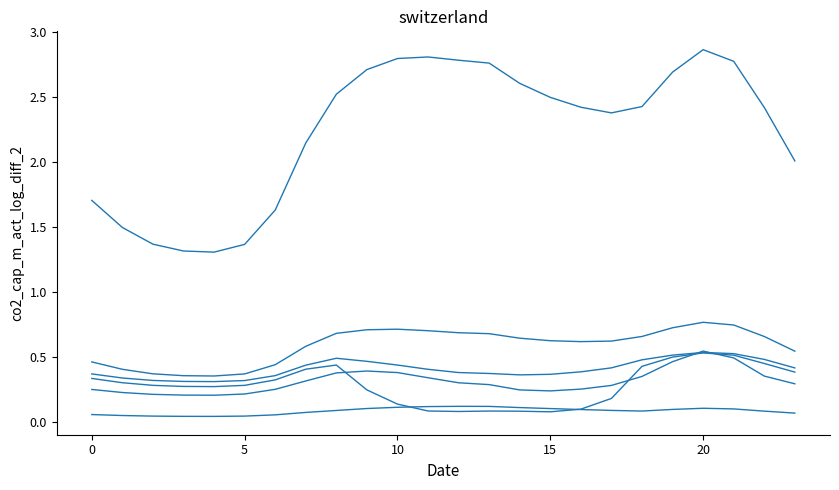

Is this an area chart (filled region under the line)?

No